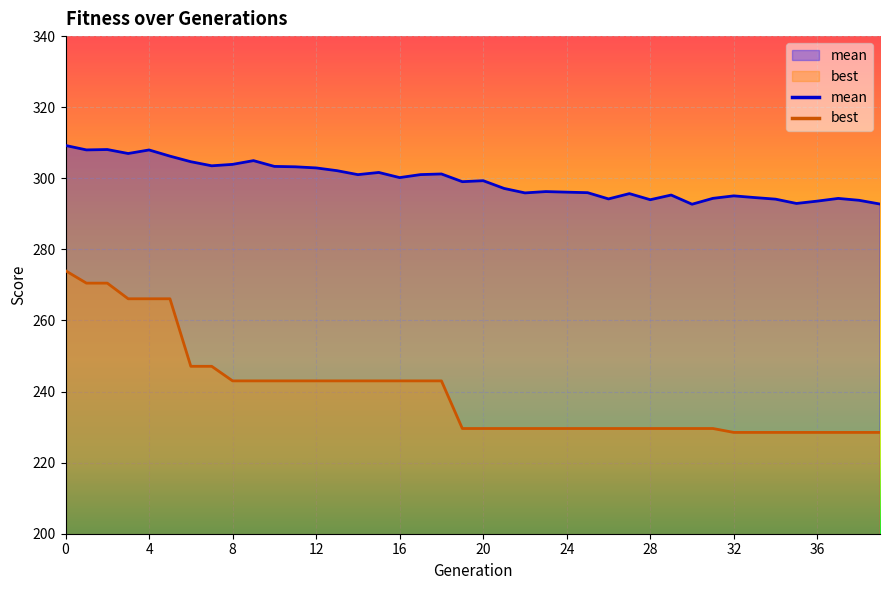

How many lines are shown in the chart?

2